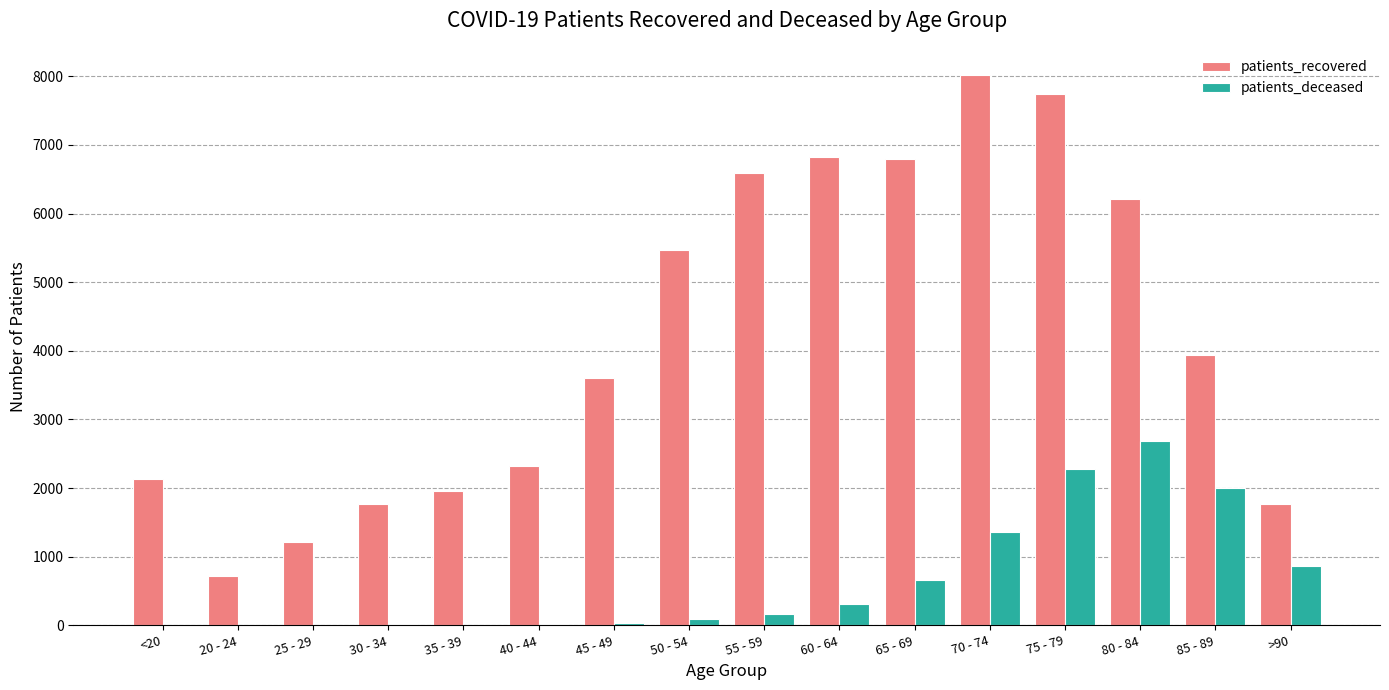

What is the highest value of the patients_deceased series?

2683